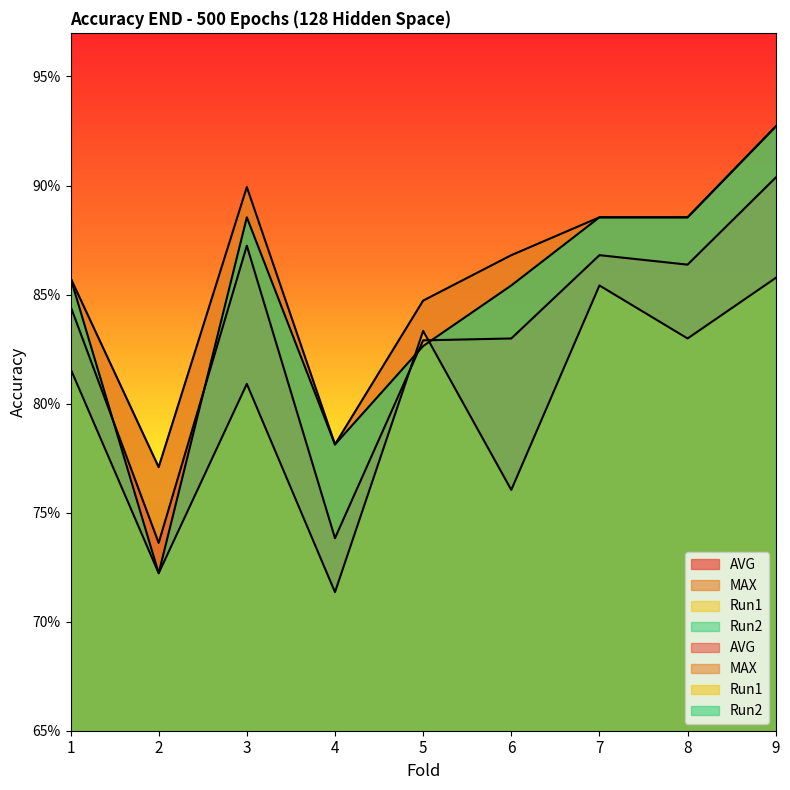

Reading left to right, transcribe all the data shown in this chart.

AVG: 0.8	0.7	0.9	0.7	0.8	0.8	0.9	0.9	0.9
MAX: 0.9	0.8	0.9	0.8	0.8	0.9	0.9	0.9	0.9
Run1: 0.8	0.7	0.8	0.7	0.8	0.8	0.9	0.8	0.9
Run2: 0.9	0.7	0.9	0.8	0.8	0.9	0.9	0.9	0.9